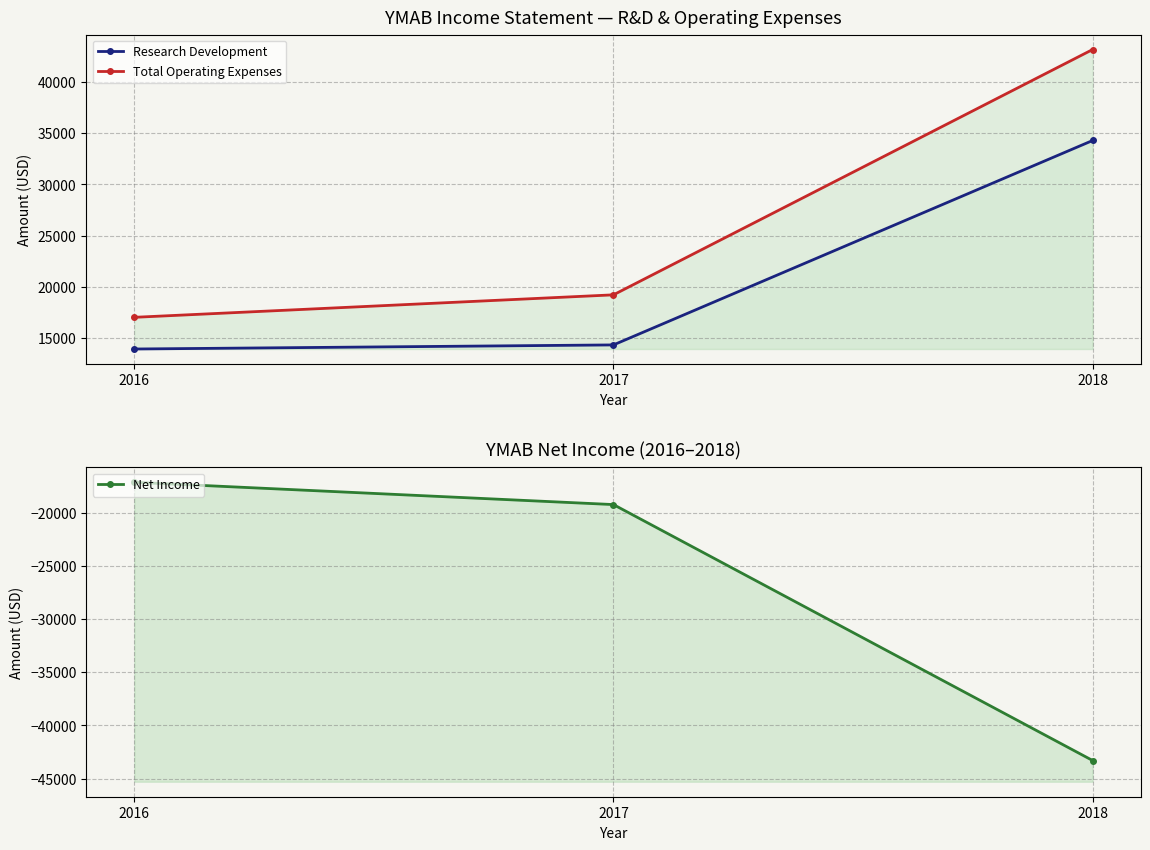

Between 2016 and 2018, which is larger?

2018